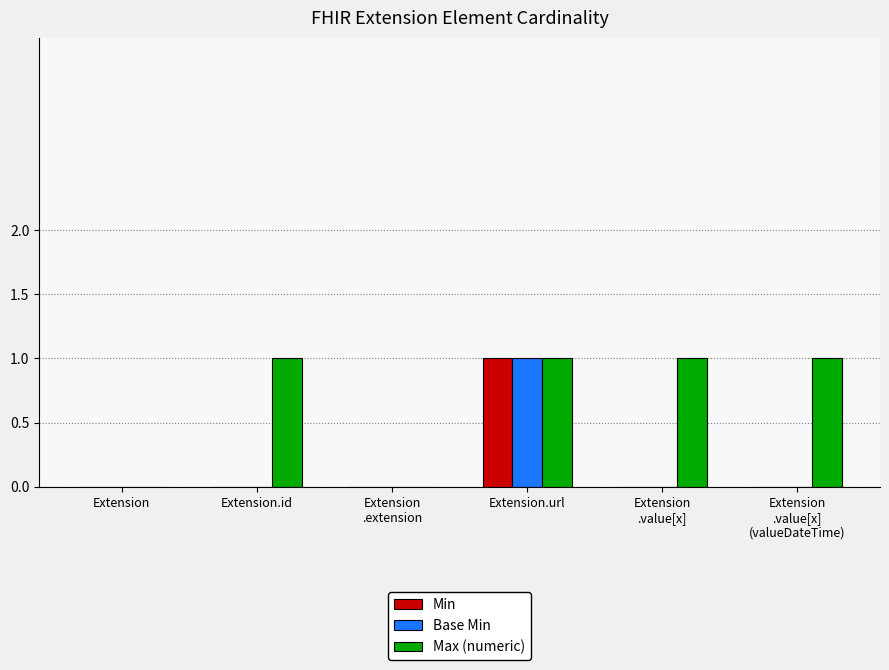

Reading left to right, extract all data points from this chart.

Min: Extension=0	Extension.id=0	Extension
.extension=0	Extension.url=1	Extension
.value[x]=0	Extension
.value[x]
(valueDateTime)=0
Base Min: Extension=0	Extension.id=0	Extension
.extension=0	Extension.url=1	Extension
.value[x]=0	Extension
.value[x]
(valueDateTime)=0
Max (numeric): Extension=0	Extension.id=1	Extension
.extension=0	Extension.url=1	Extension
.value[x]=1	Extension
.value[x]
(valueDateTime)=1